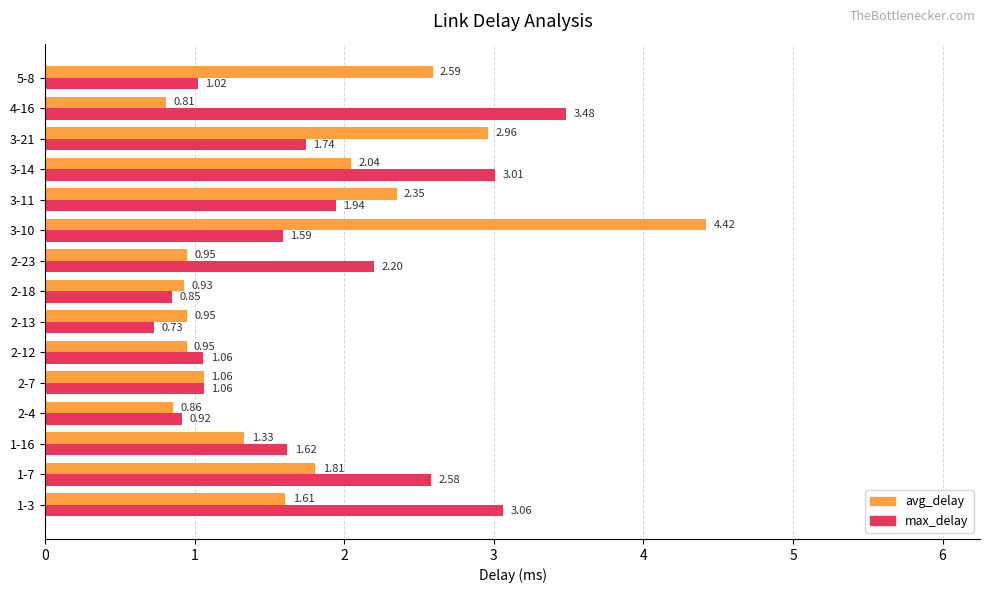

What is the spread (max minus min) of values at 4-16?

2.7